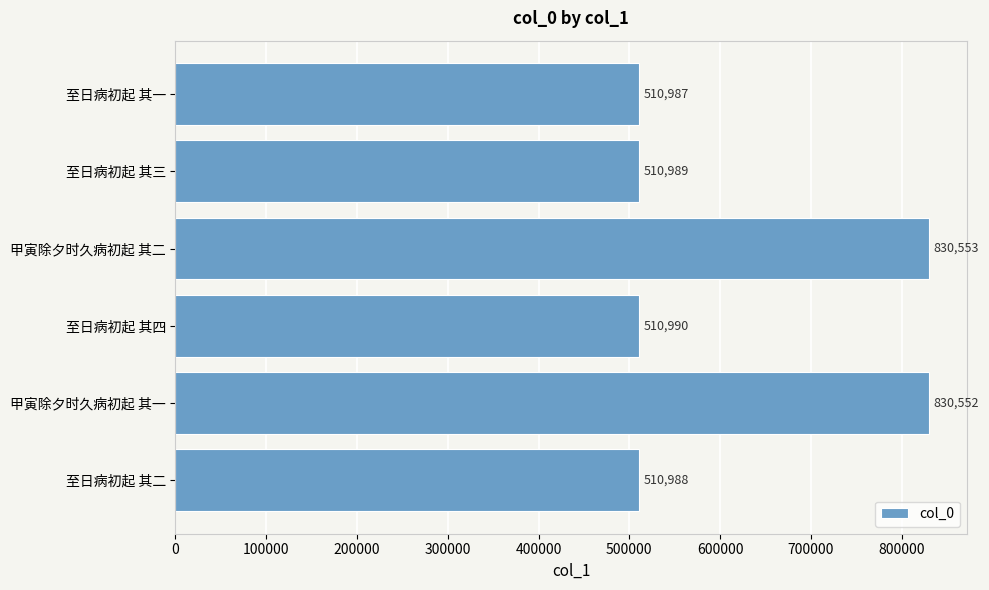

What is the change in value from 甲寅除夕时久病初起 其二 to 至日病初起 其一?

-319566